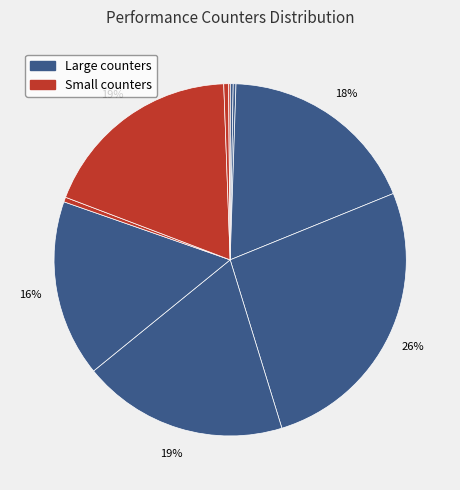

Does any single category account for the majority?

No